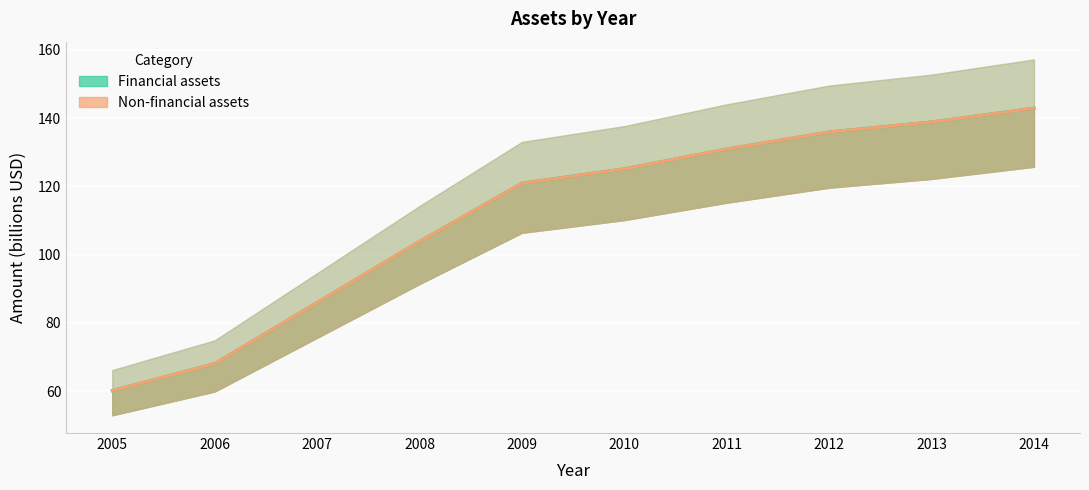

At which label is Financial assets closest to 101?

2008